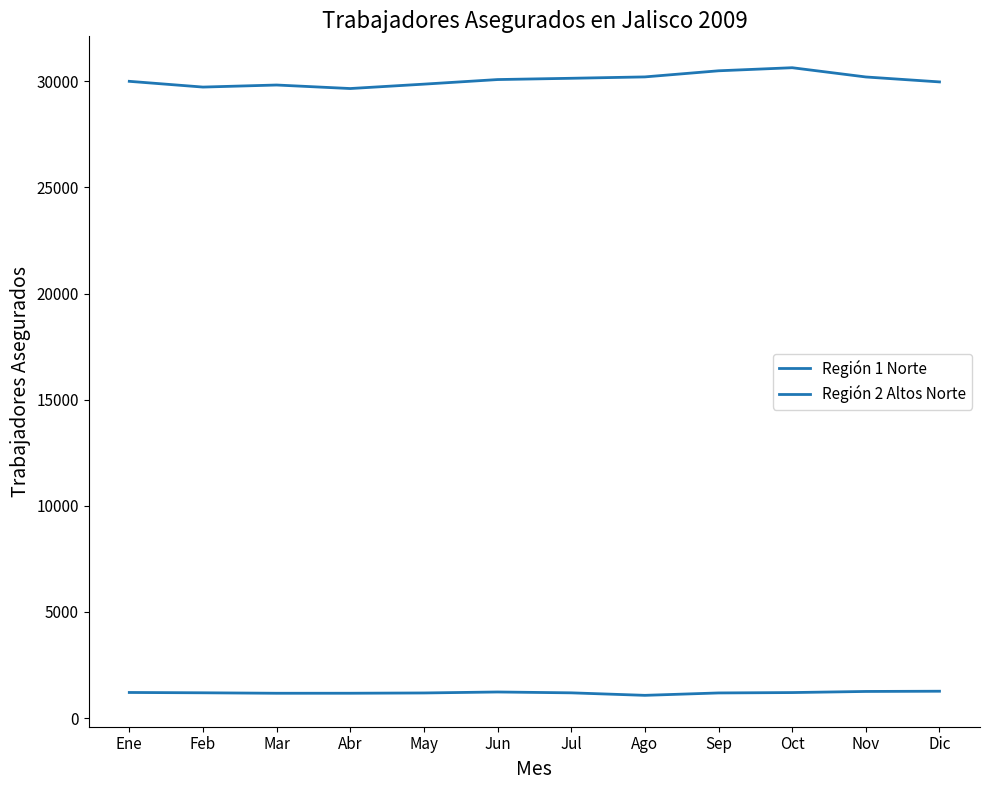

Is this an area chart (filled region under the line)?

No